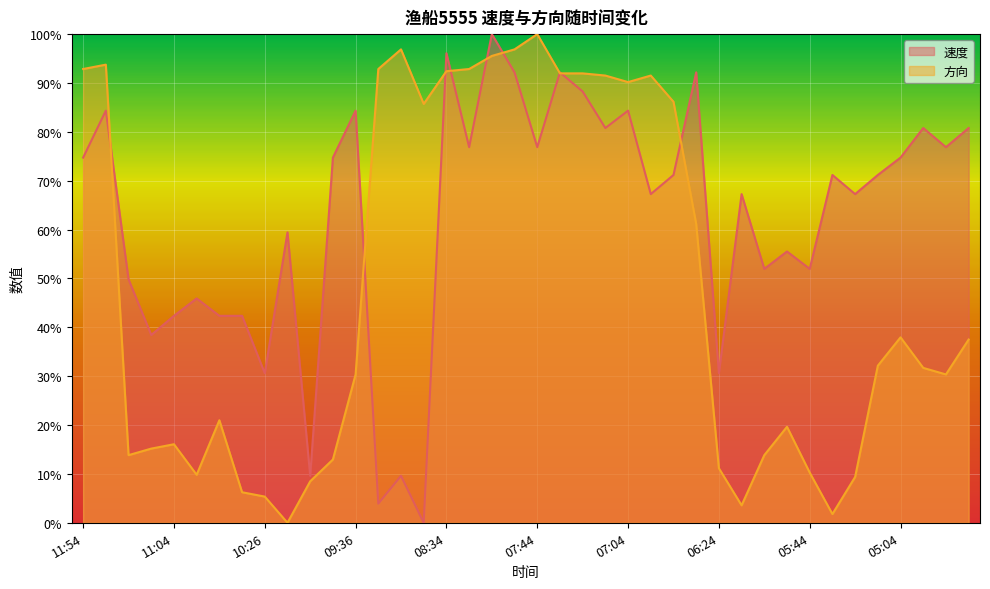

What is the value of the 速度 point at the 30th from the left?

67.3